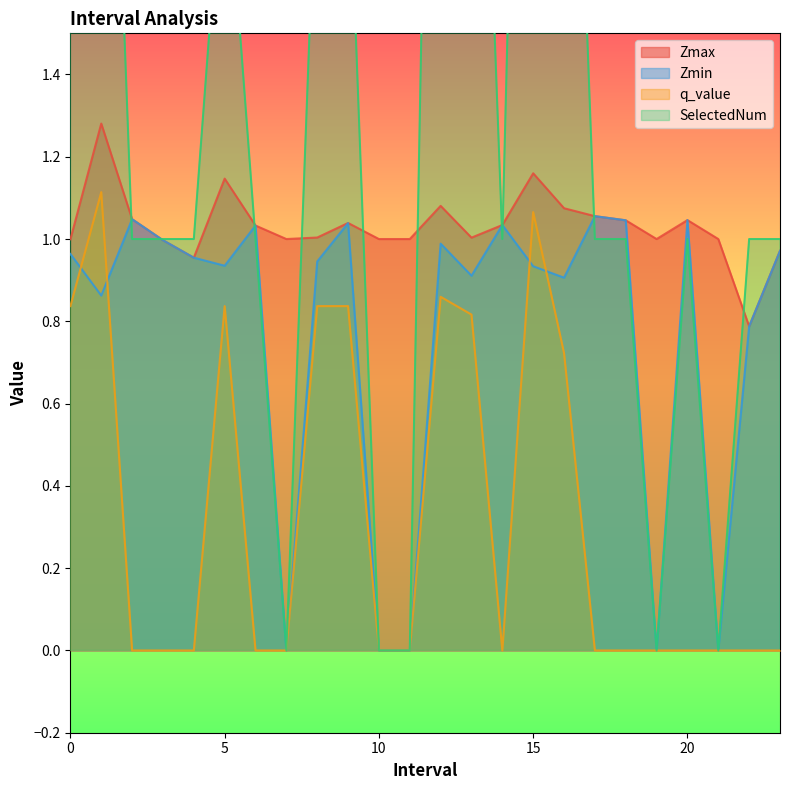

Reading left to right, extract all data points from this chart.

Zmax: 1.0	1.3	1.0	1.0	1.0	1.1	1.0	1.0	1.0	1.0	1.0	1.0	1.1	1.0	1.0	1.2	1.1	1.1	1.0	1.0	1.0	1.0	0.8	1.0
Zmin: 1.0	0.9	1.0	1.0	1.0	0.9	1.0	0.0	0.9	1.0	0.0	0.0	1.0	0.9	1.0	0.9	0.9	1.1	1.0	0.0	1.0	0.0	0.8	1.0
q_value: 0.8	1.1	-0.0	-0.0	-0.0	0.8	-0.0	0.0	0.8	0.8	0.0	0.0	0.9	0.8	-0.0	1.1	0.7	-0.0	-0.0	0.0	-0.0	0.0	-0.0	-0.0
SelectedNum: 2.0	3.0	1.0	1.0	1.0	2.0	1.0	0.0	2.0	2.0	0.0	0.0	4.0	3.0	1.0	4.0	3.0	1.0	1.0	0.0	1.0	0.0	1.0	1.0